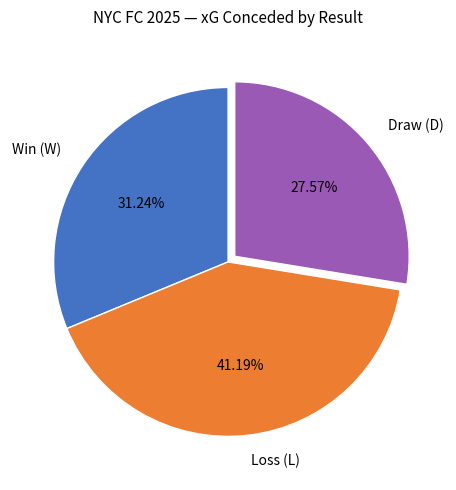

To the nearest percent, what is the average slice percentage?

33%